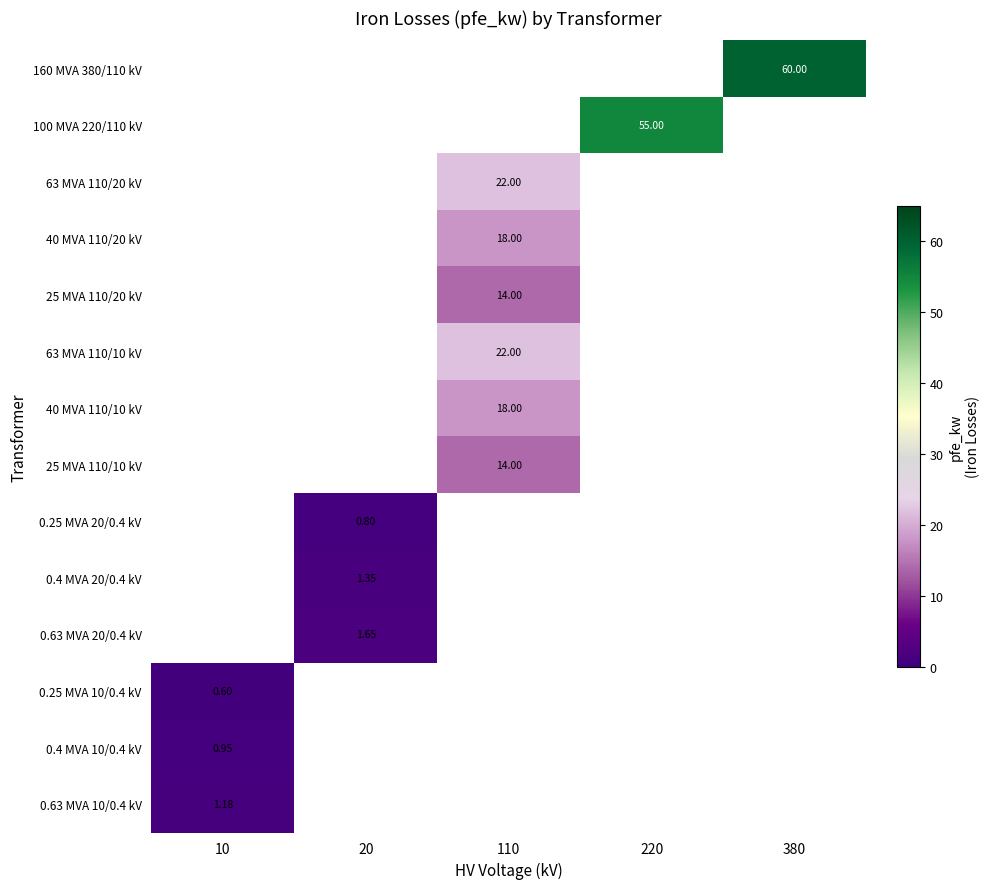

How many categories are shown in the chart?

5